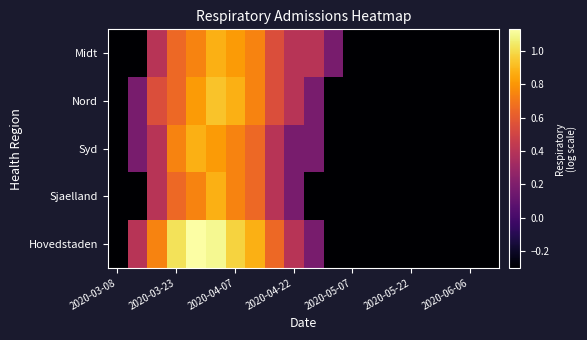

What is the smallest value displayed?

-0.3